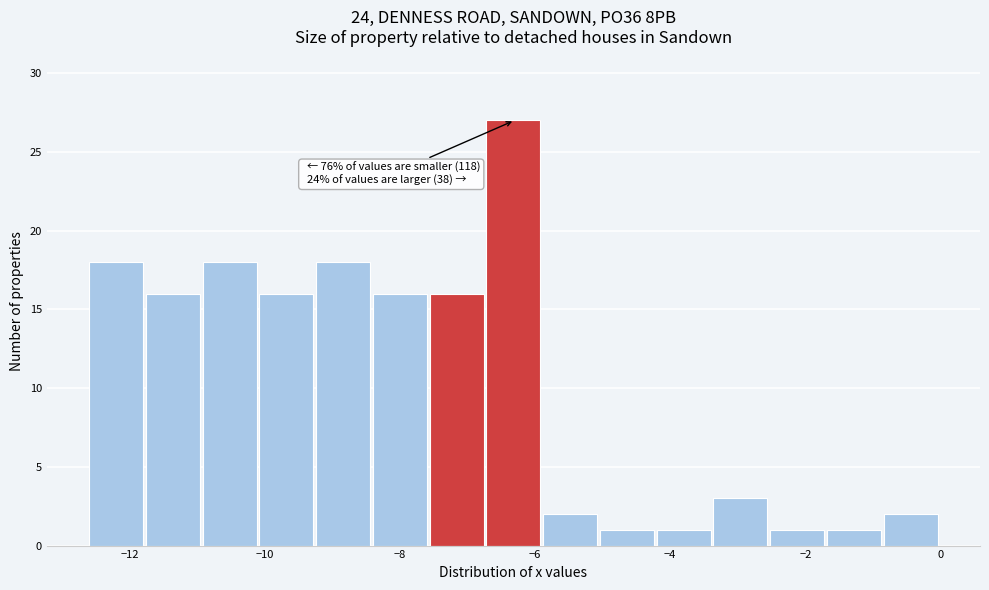

Over which range of the x-axis is the bar tallest?

-6.72 to -5.88